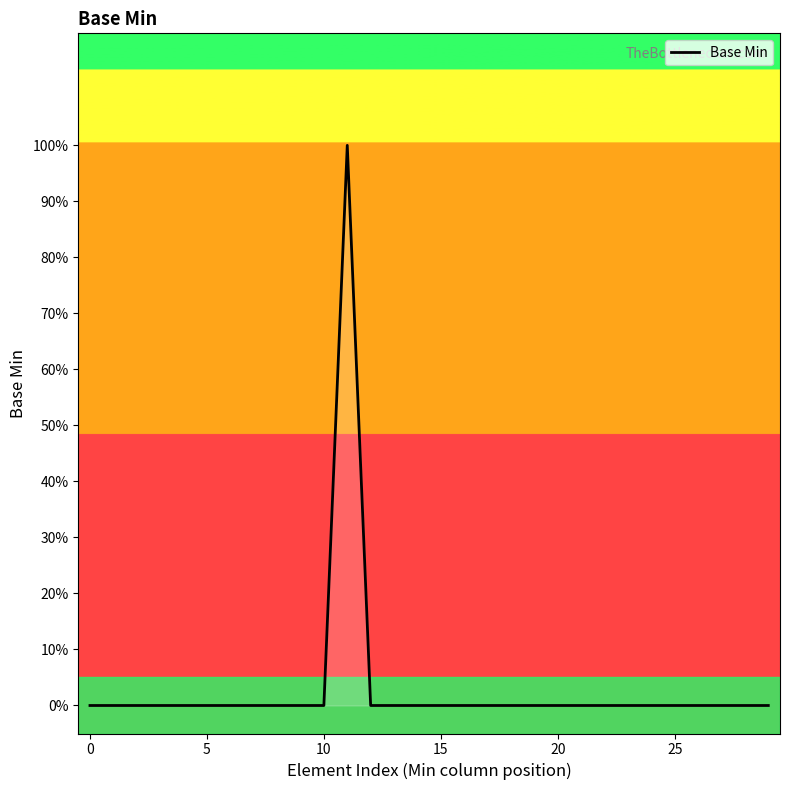

Where is the first local maximum?

11